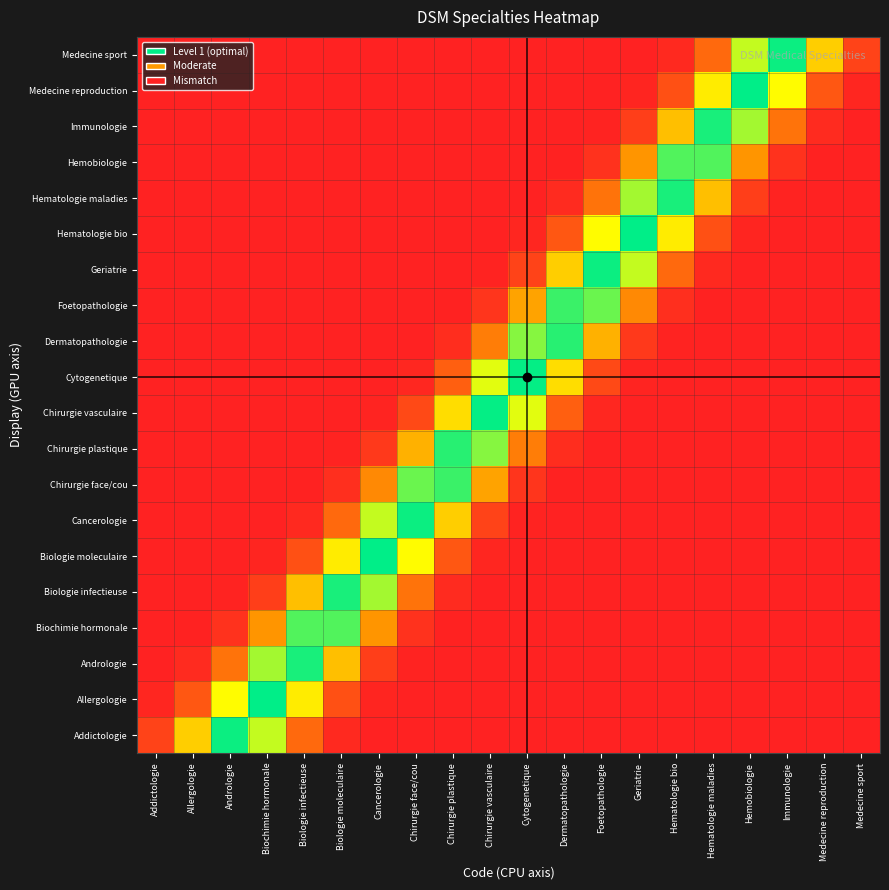

At which category is the sum across all series the highest?

Chirurgie vasculaire